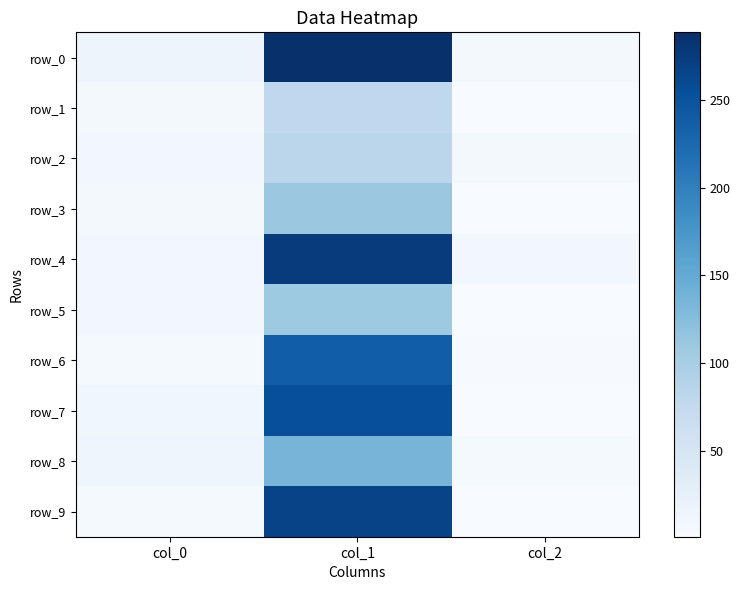

At which label is row_1 closest to 39?

col_0